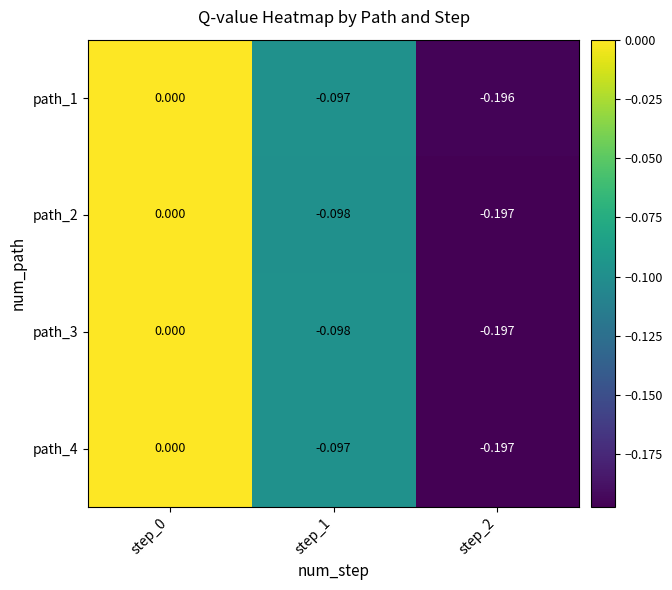

Is the value of path_2 at step_1 greater than the value of path_1 at step_1?

No